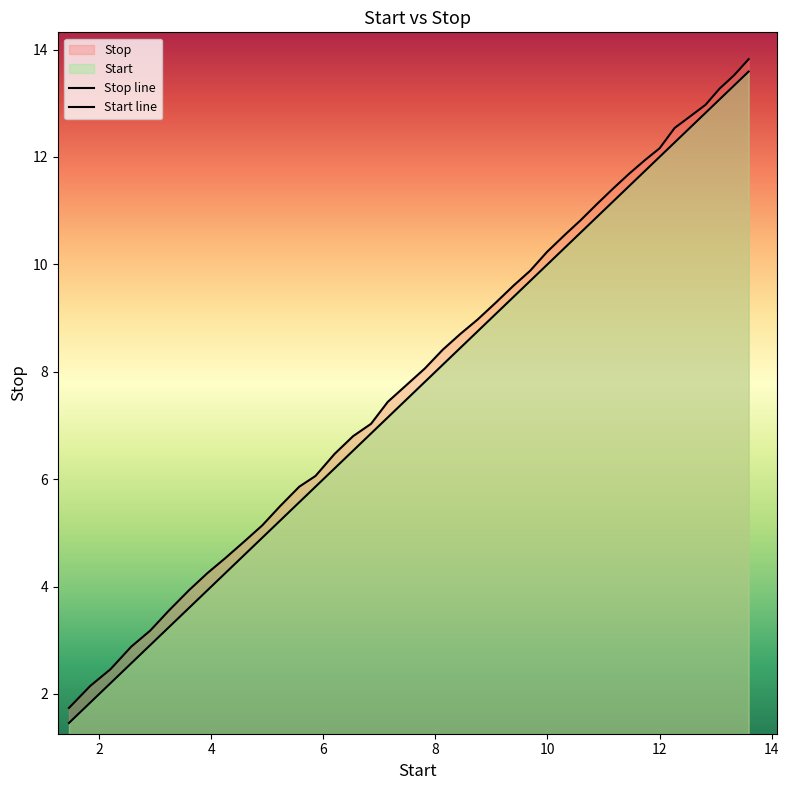

What is the value of the Start point at the 37th from the left?

12.8